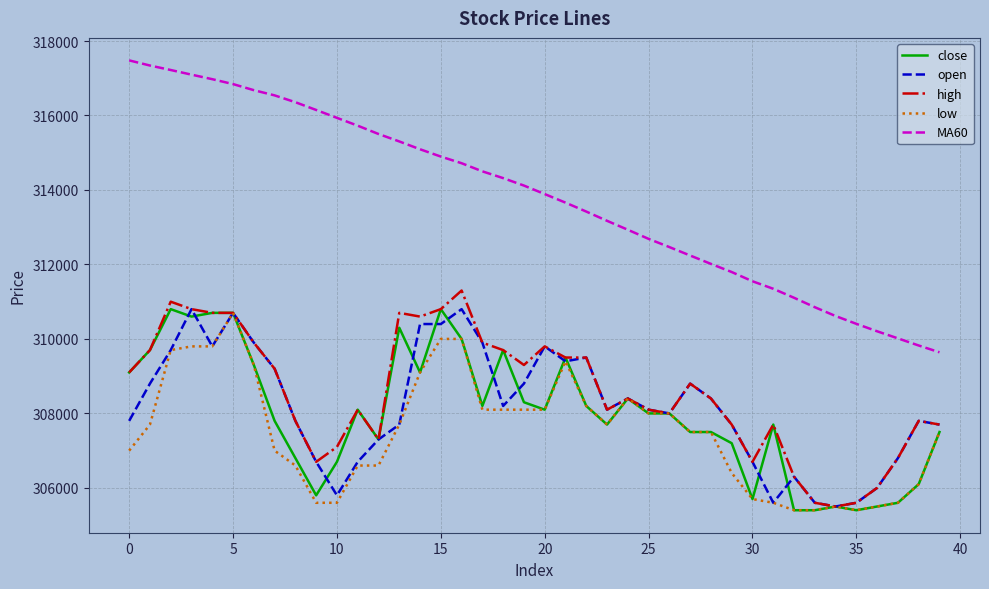

Which series has the widest spread of values?

MA60